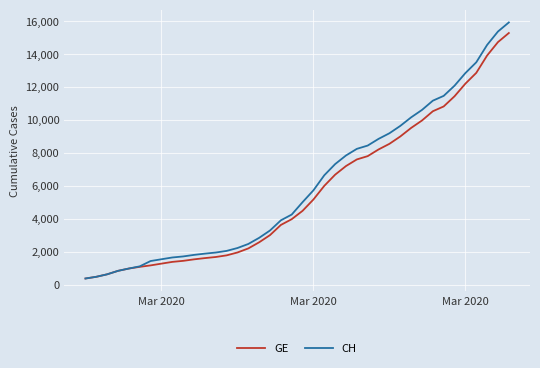

What is the maximum value for GE?

15284